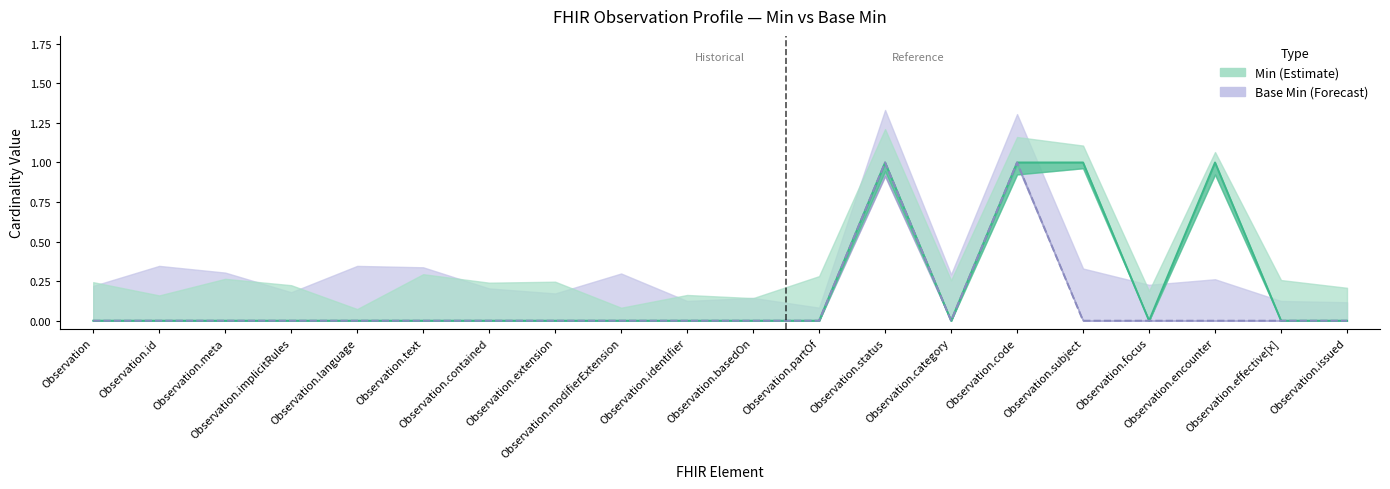

True or false: Min (Estimate) and Base Min (Forecast) cross at least once.

False